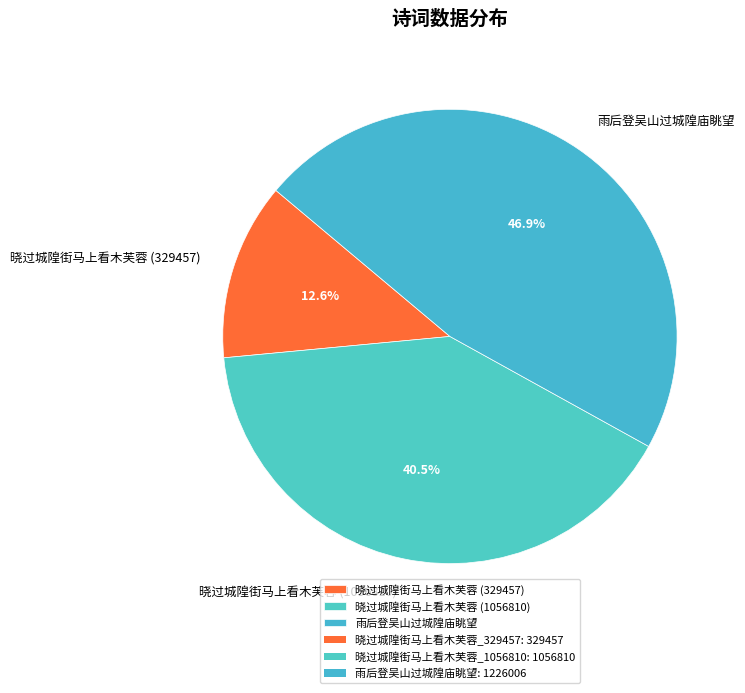

Does 晓过城隍街马上看木芙蓉 (1056810) account for over 50% of the chart?

No